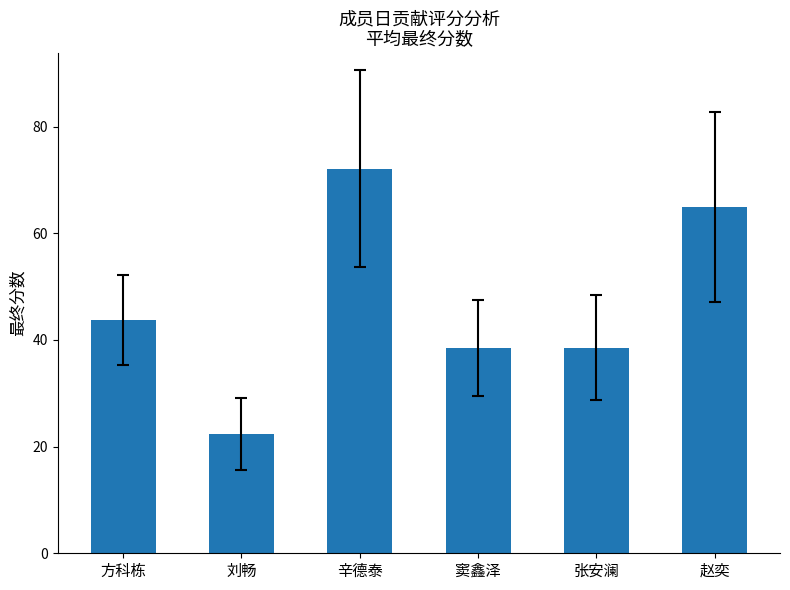

Is it true that the value at 窦鑫泽 is 38.5?

True